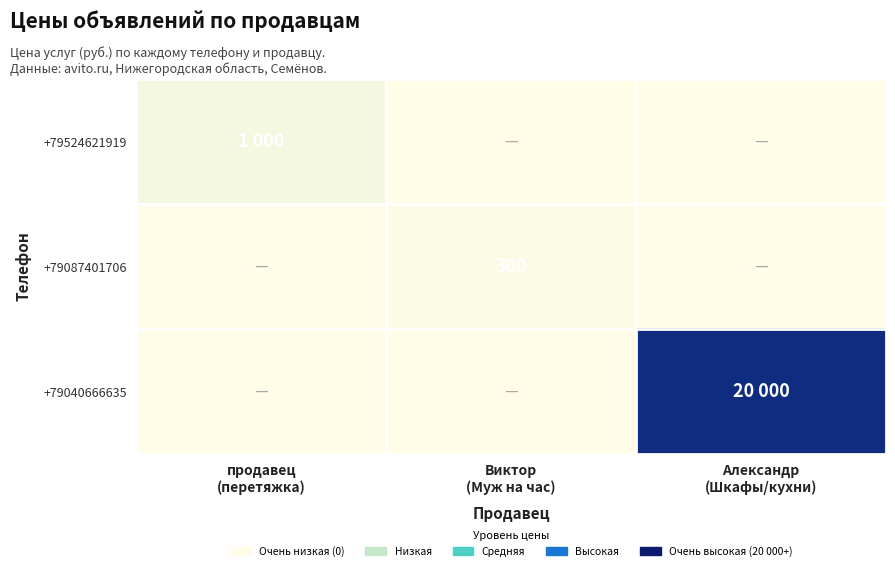

Rank the series by their maximum value, from highest to lowest.

+79040666635, +79524621919, +79087401706